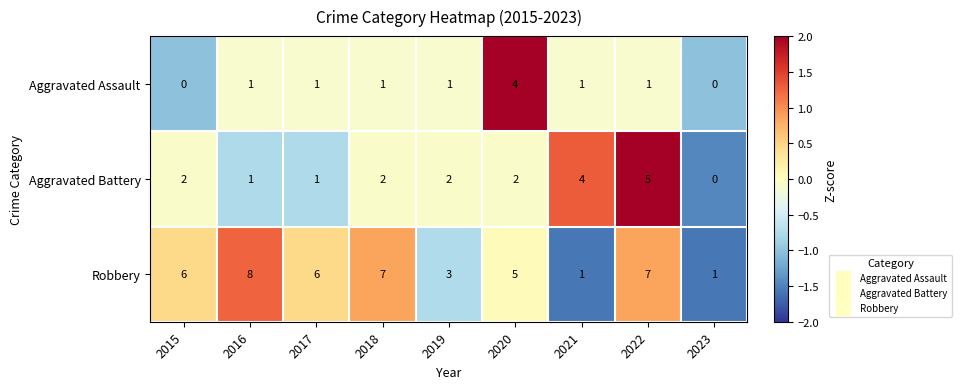

Which series has the largest total across all categories?

Robbery